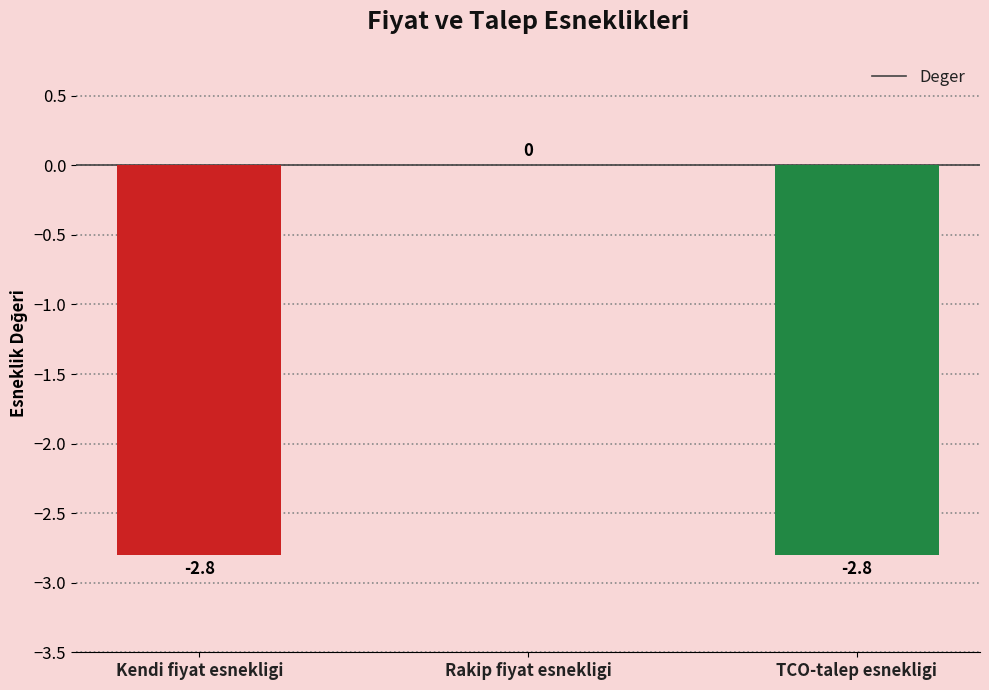

How many series are shown in this chart?

1